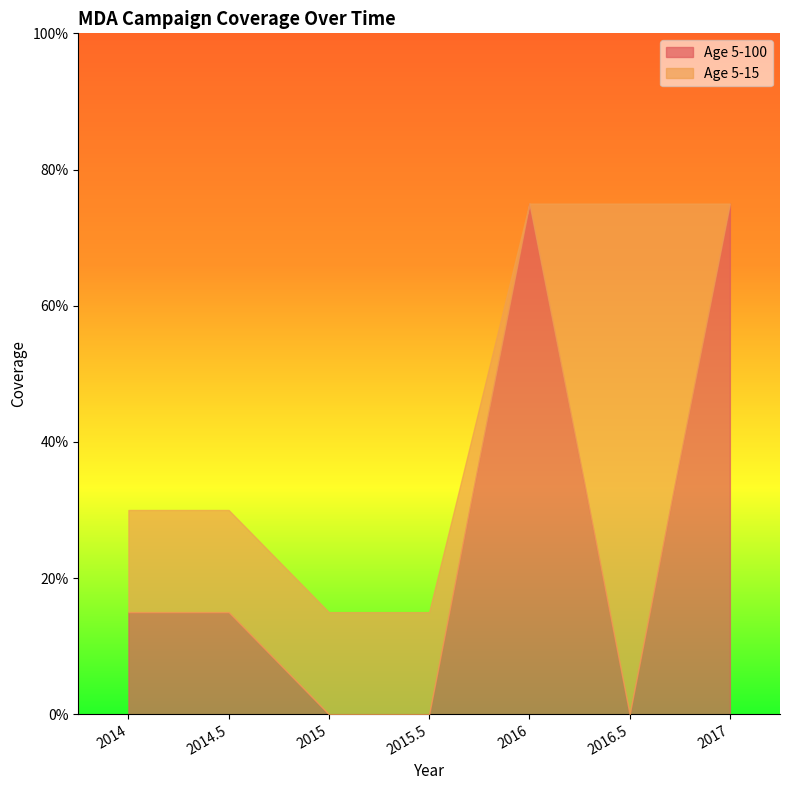

What are all the series names shown in the legend?

Age 5-100, Age 5-15